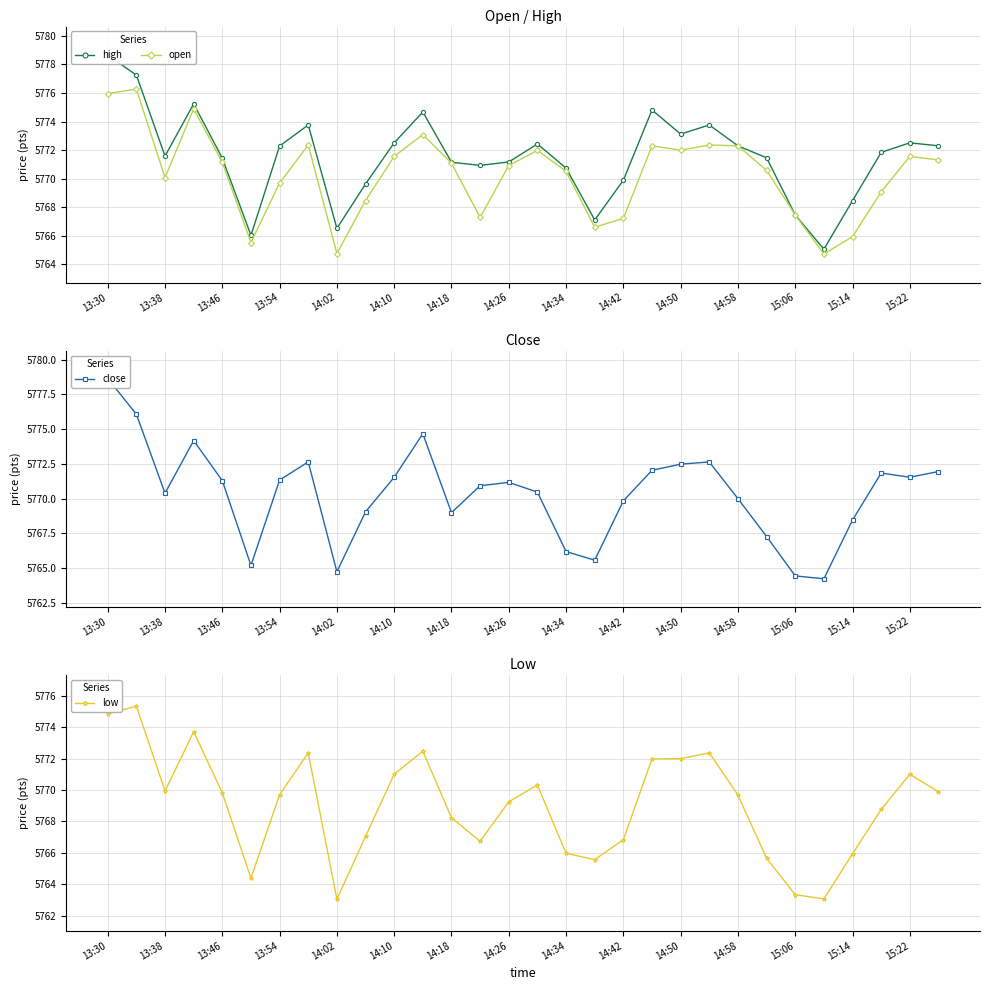

Reading left to right, extract all data points from this chart.

high: 5778.6	5777.2	5771.6	5775.2	5771.4	5766.0	5772.3	5773.8	5766.5	5769.6	5772.5	5774.7	5771.1	5770.9	5771.2	5772.4	5770.7	5767.1	5769.9	5774.8	5773.1	5773.8	5772.3	5771.5	5767.5	5765.1	5768.5	5771.8	5772.5	5772.3
open: 5776.0	5776.3	5770.1	5774.9	5771.1	5765.5	5769.7	5772.4	5764.8	5768.5	5771.6	5773.1	5771.1	5767.3	5770.9	5772.0	5770.5	5766.6	5767.2	5772.3	5772.0	5772.4	5772.3	5770.6	5767.5	5764.7	5765.9	5769.1	5771.6	5771.3
close: 5778.6	5776.1	5770.4	5774.2	5771.3	5765.2	5771.3	5772.6	5764.7	5769.1	5771.5	5774.7	5769.0	5770.9	5771.2	5770.5	5766.2	5765.6	5769.8	5772.0	5772.5	5772.6	5770.0	5767.3	5764.4	5764.2	5768.5	5771.8	5771.5	5771.9
low: 5774.8	5775.3	5769.9	5773.7	5769.8	5764.4	5769.7	5772.4	5763.1	5767.1	5771.0	5772.5	5768.2	5766.7	5769.2	5770.3	5766.0	5765.6	5766.8	5772.0	5772.0	5772.4	5769.7	5765.7	5763.3	5763.1	5765.9	5768.8	5771.0	5769.9